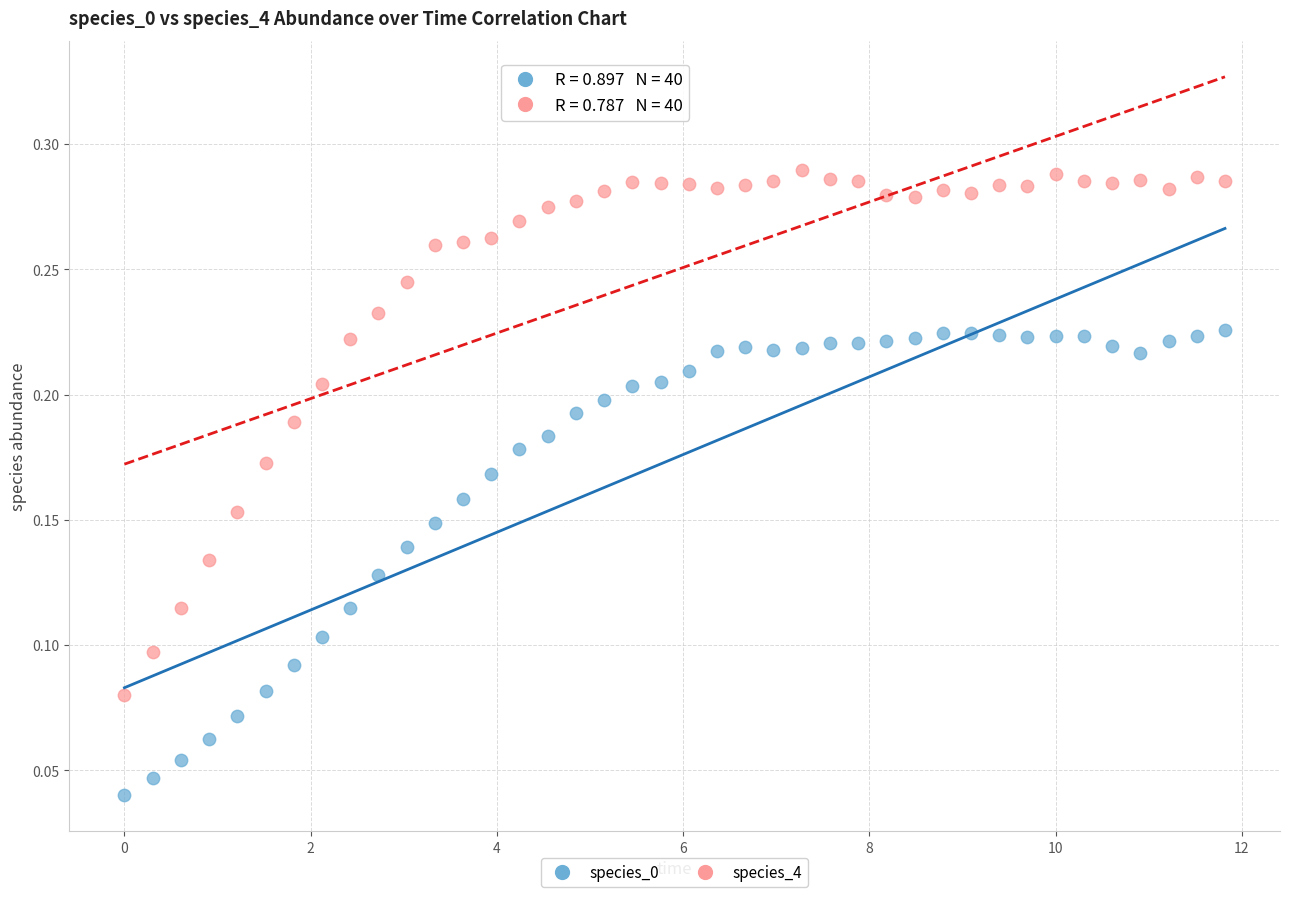

Which series has the largest Y range (max minus min)?

species_4